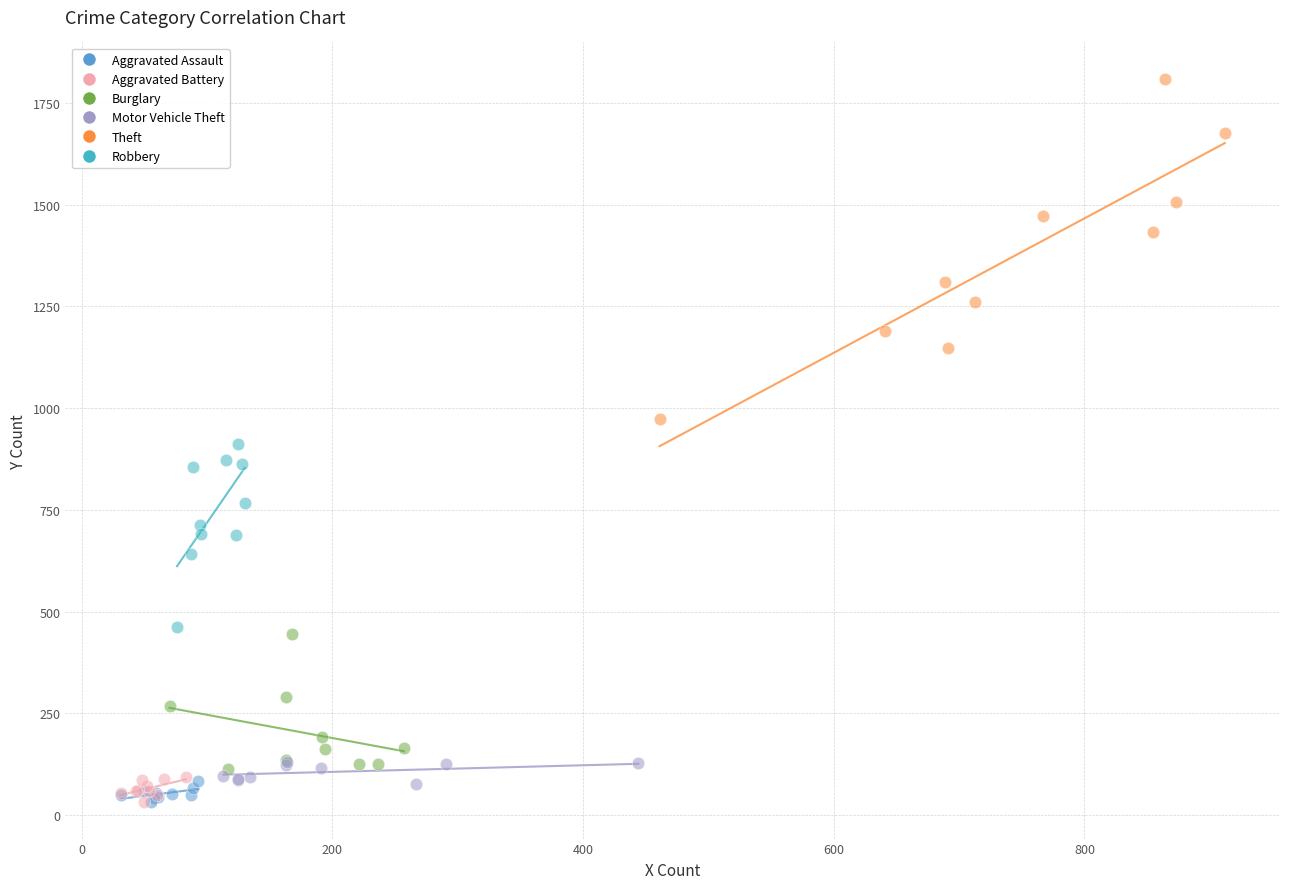

What are all the series names shown in the legend?

Aggravated Assault, Aggravated Battery, Burglary, Motor Vehicle Theft, Theft, Robbery